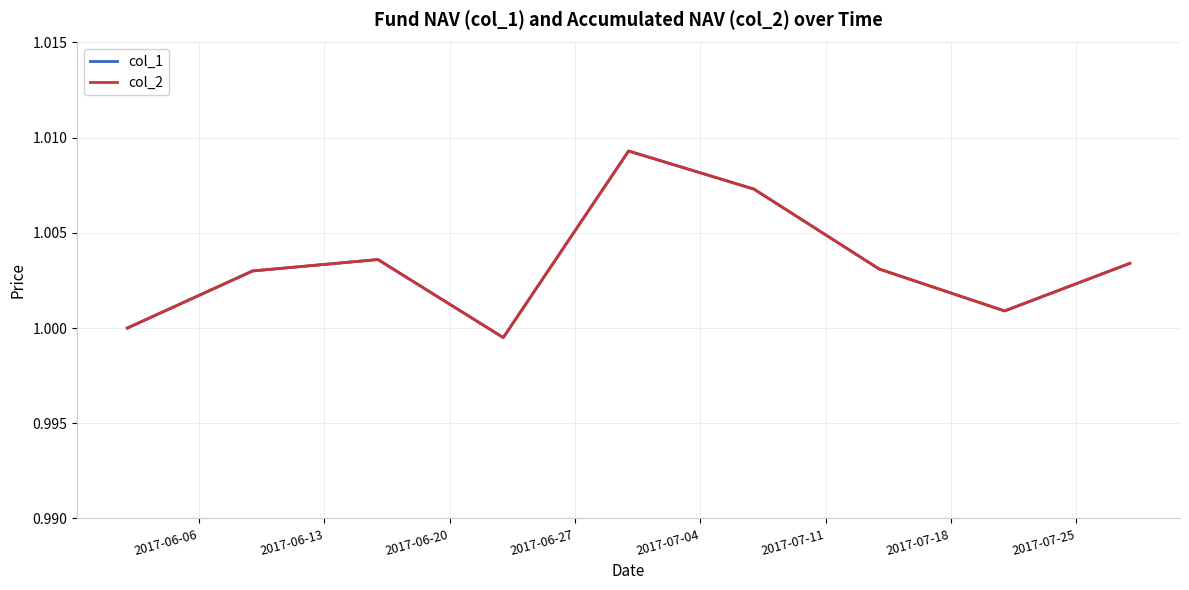

The col_2 series shows 1.0 at 2017-07-25. True or false?

True